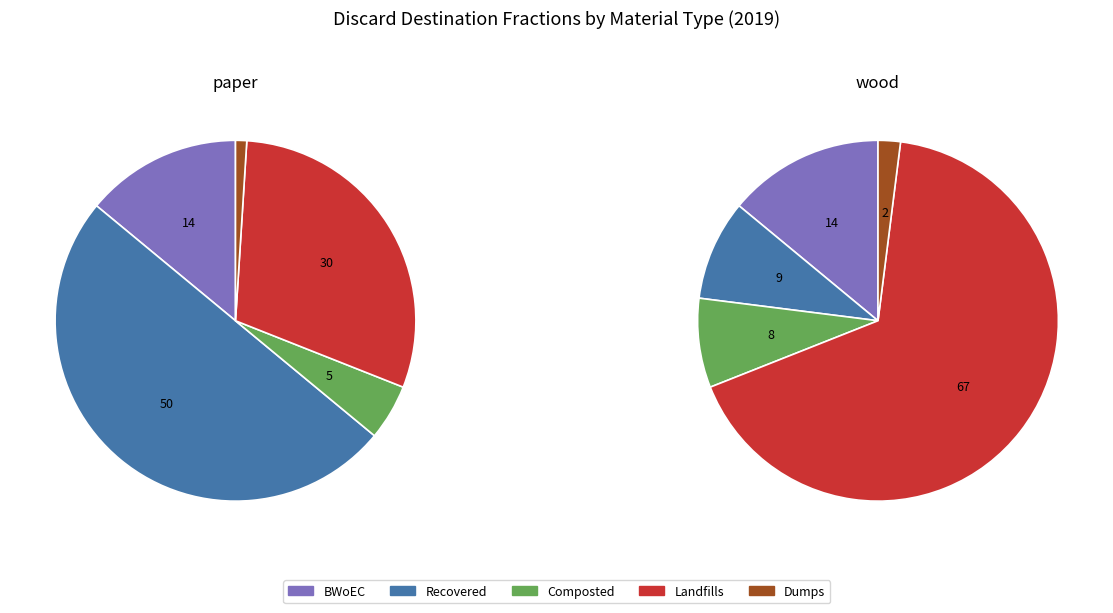

True or false: wood_Composted accounts for 1% of the total.

False